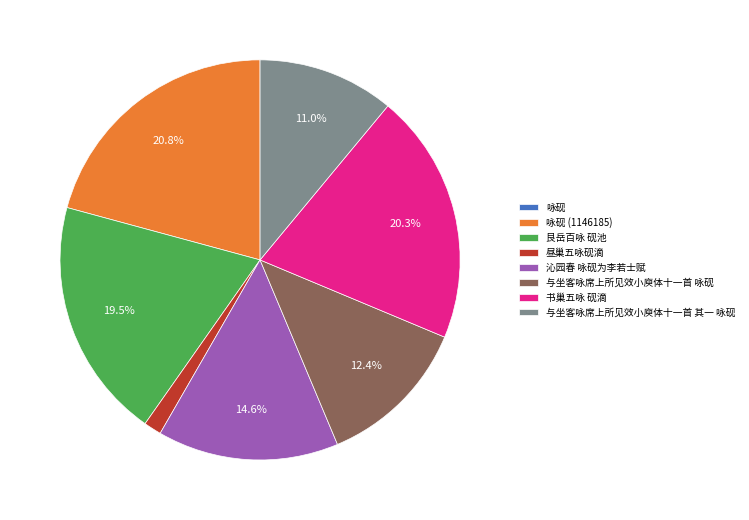

Is there a majority slice in this chart?

No